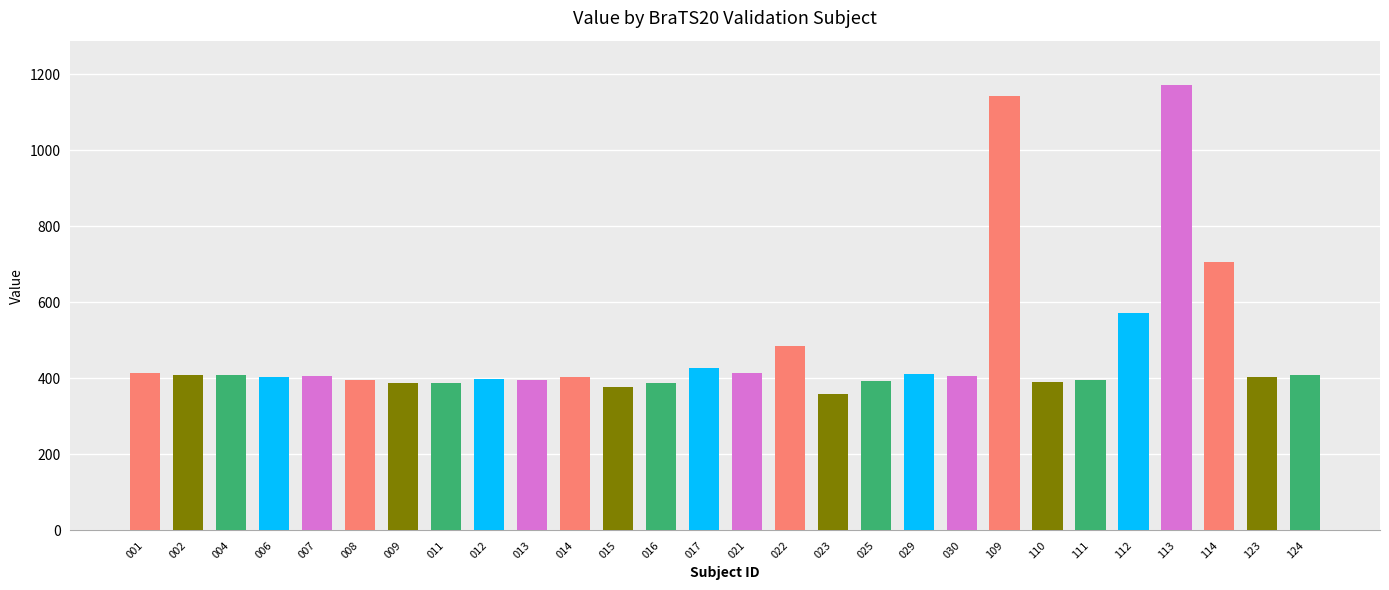

What is the minimum value shown in the chart?

359.2